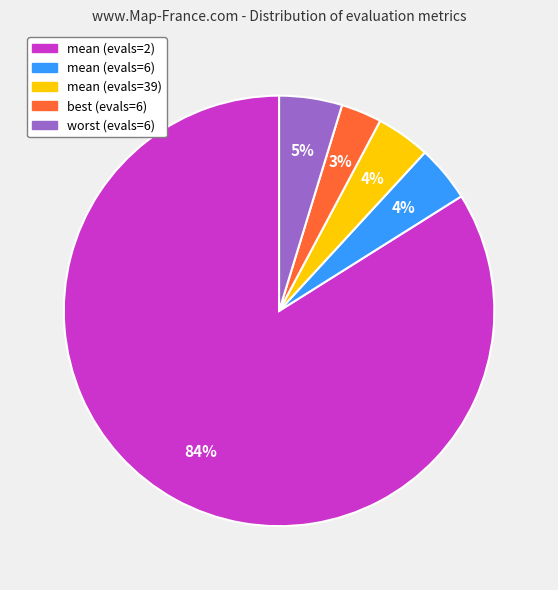

Count the number of slices in the pie.

5